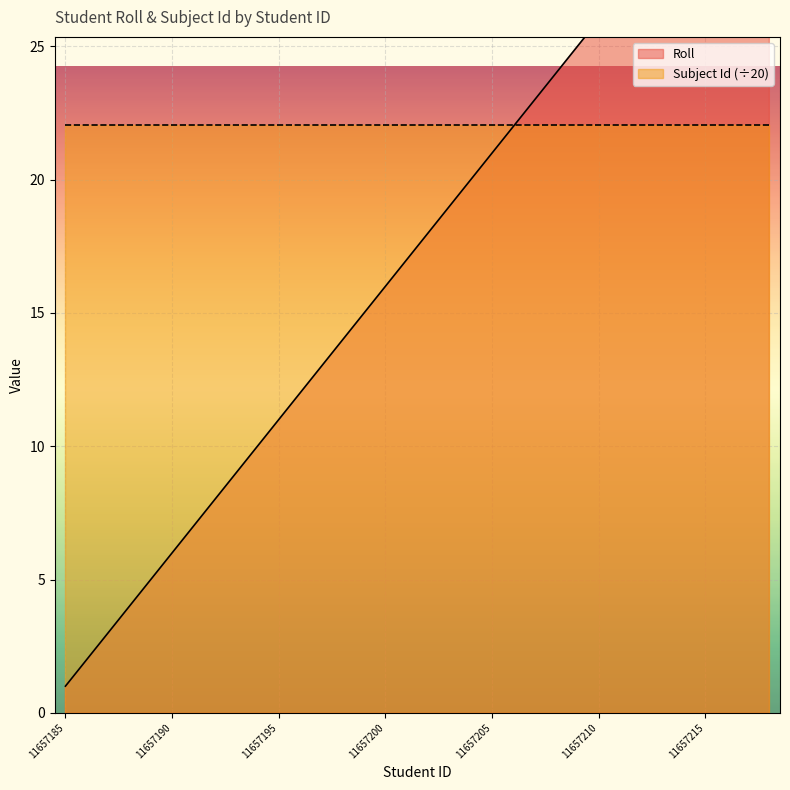

Reading right to left, list all the values displayed in this chart.

34	33	32	31	30	29	28	27	26	25	24	23	22	21	20	19	18	17	16	15	14	13	12	11	10	9	8	7	6	5	4	3	2	1